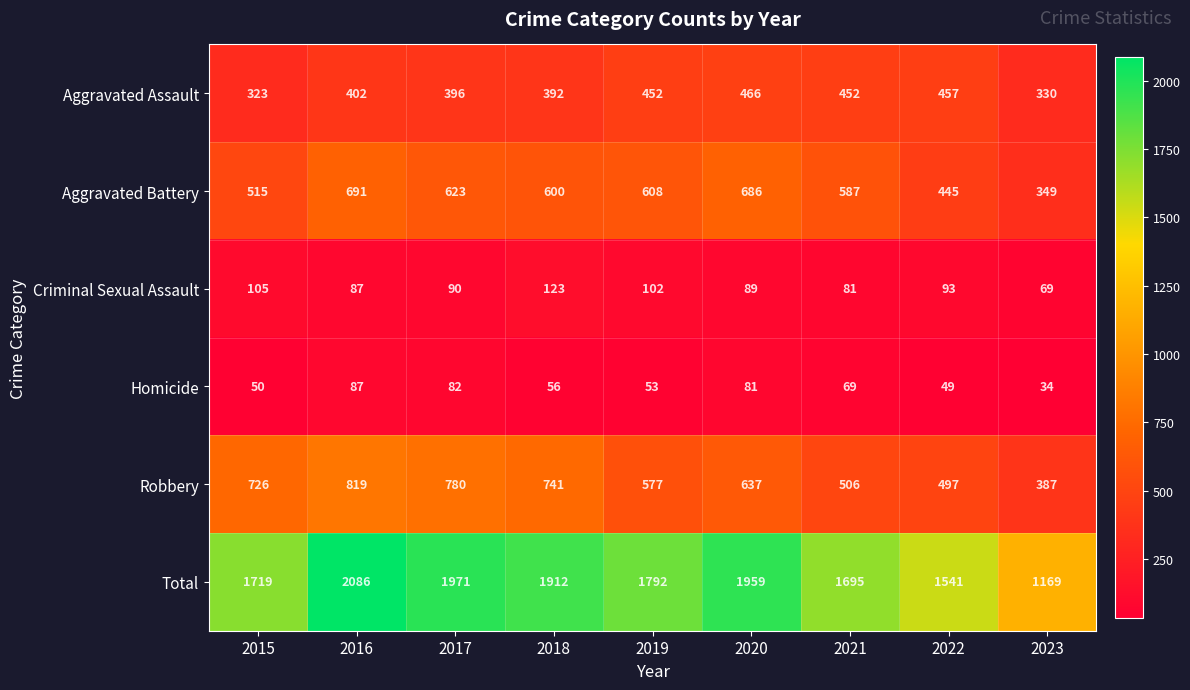

Where does the Total series first go above 1792?

2016